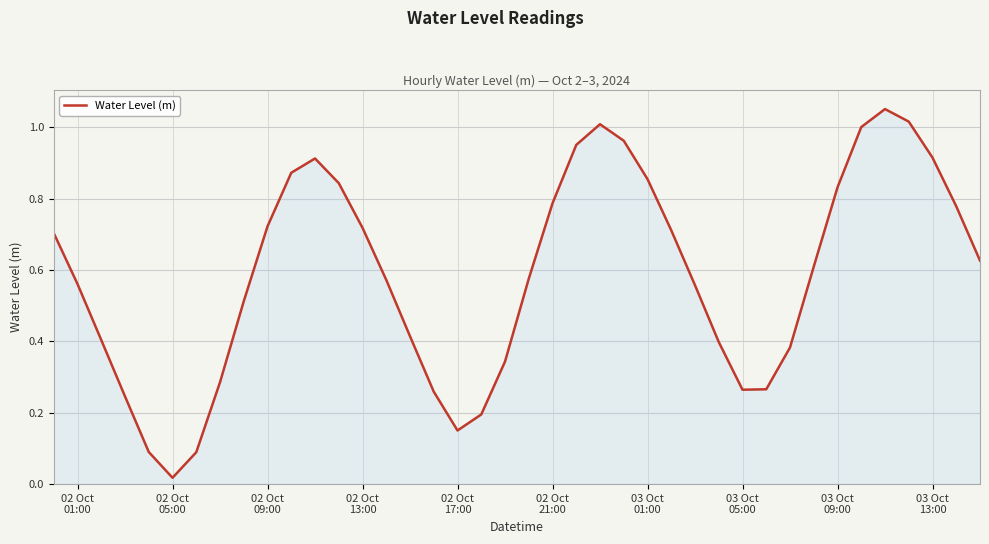

At which label is the value closest to 0?

02 Oct
05:00